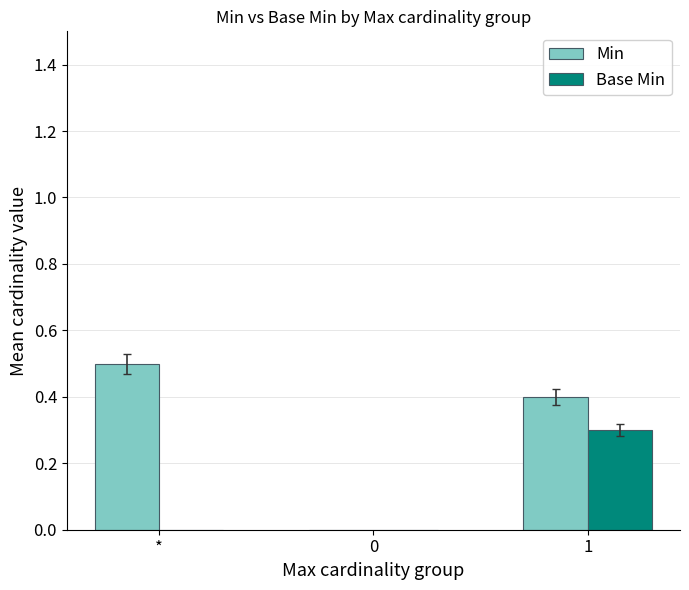

How many groups of bars are there?

3